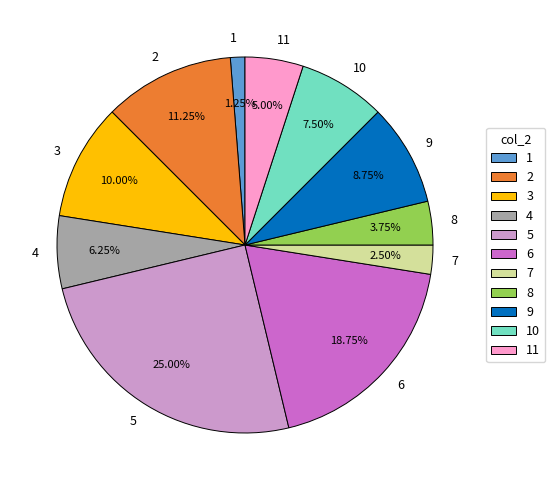

Is there any slice that represents more than half of the pie?

No